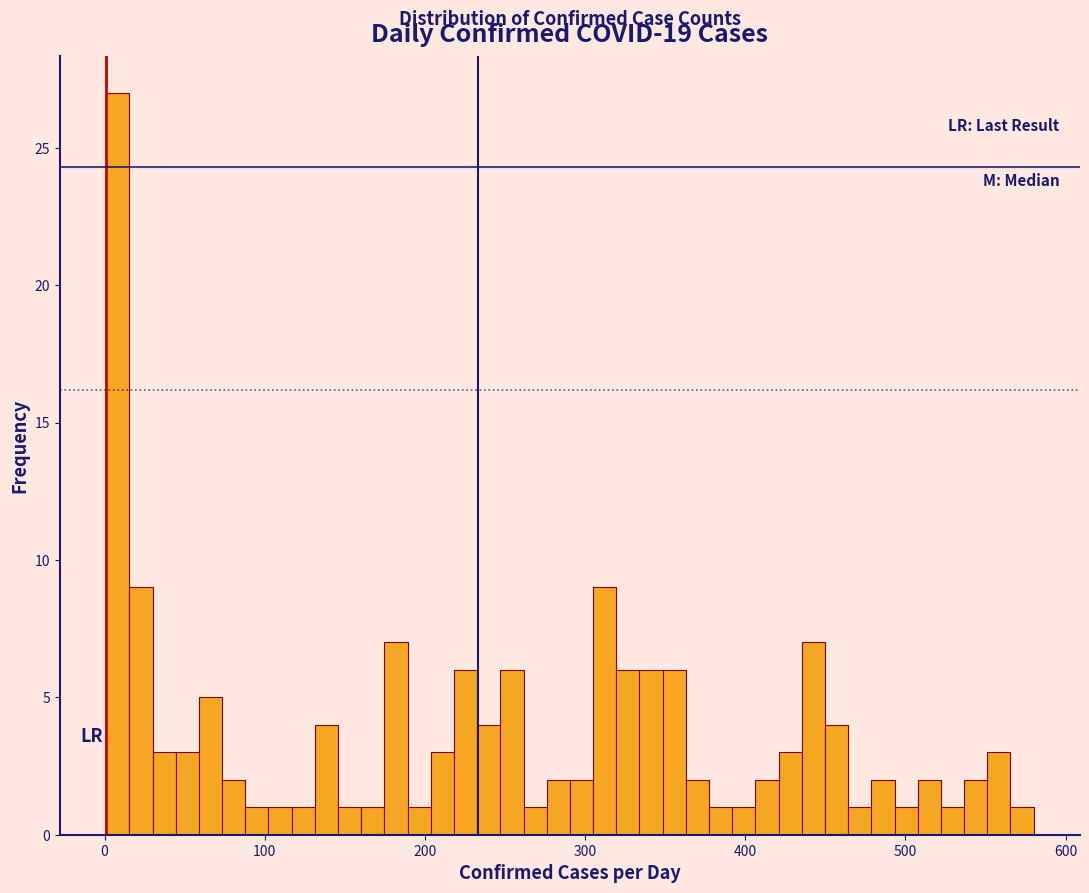

Read against the x-axis, roughly where is the centre of the tallest bar?

10